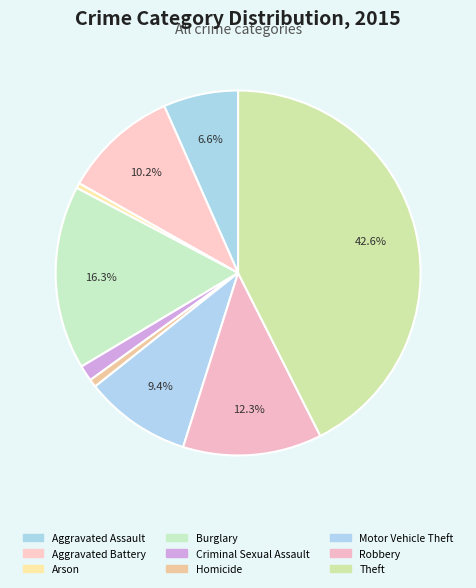

Is there a majority slice in this chart?

No